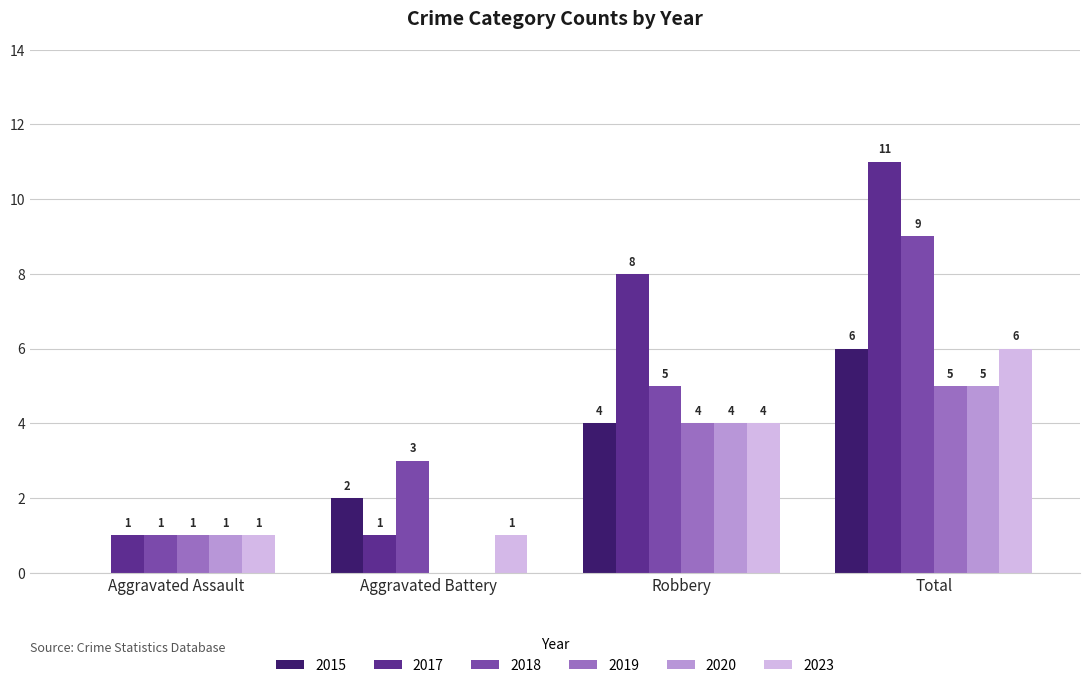

What is the sum of the 2023 values at Aggravated Battery and Robbery?

5